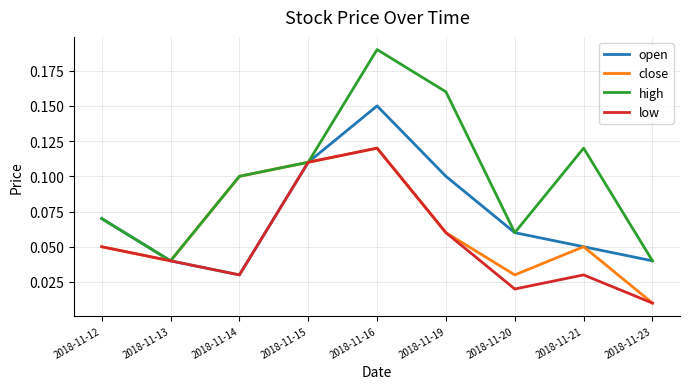

Is it true that low equals 0.1 at 2018-11-12?

True